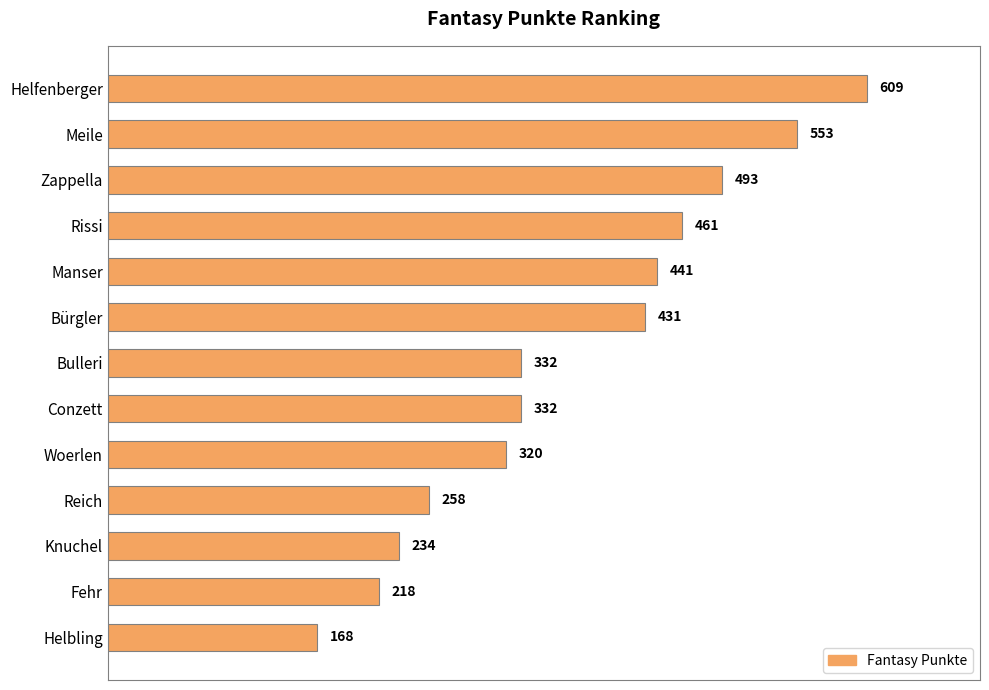

At which category does the chart reach its minimum across all series?

Helbling